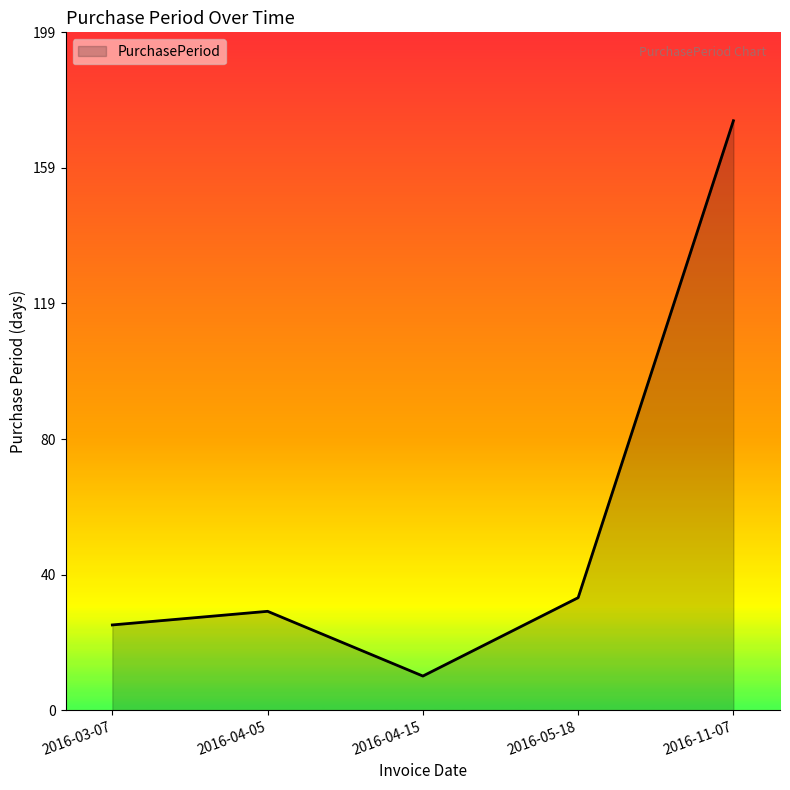

What position from the left is 2016-05-18?

4